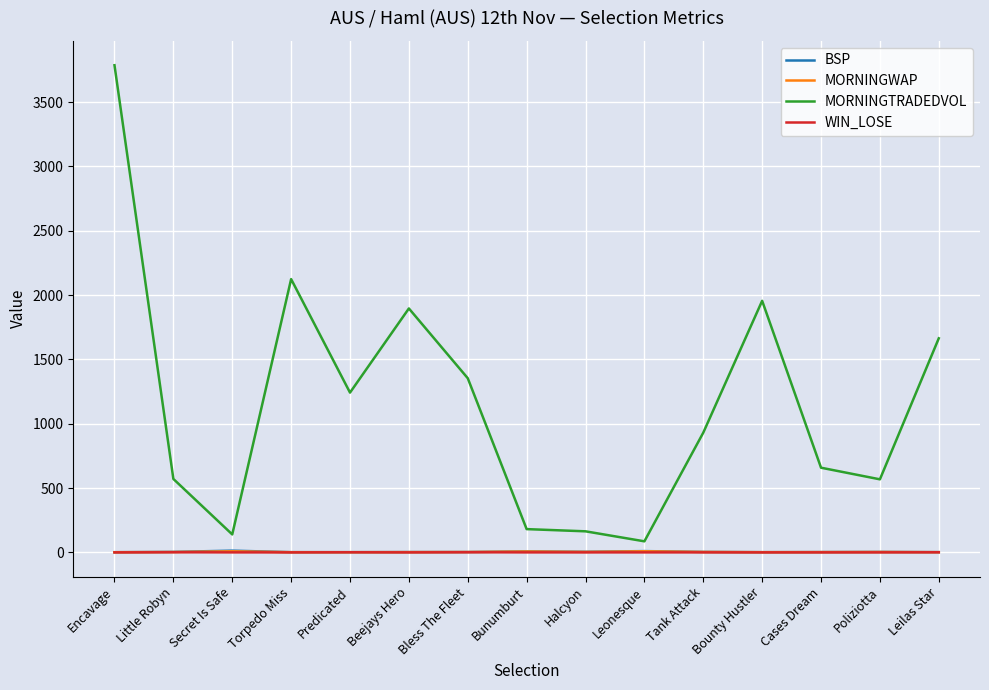

How many lines are shown in the chart?

4